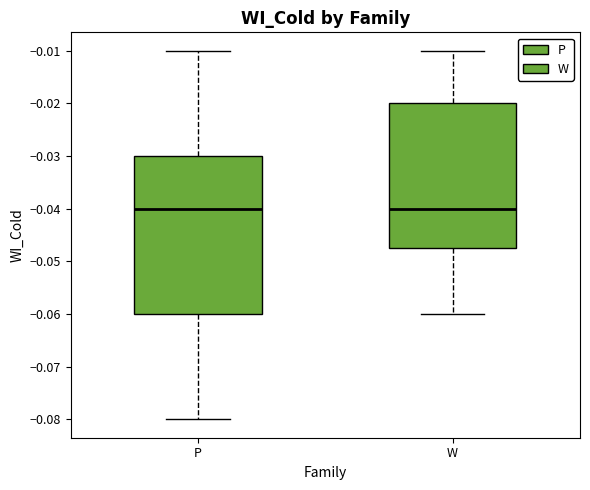

Comparing the boxes themselves (not the whiskers), which one is the tallest?

P